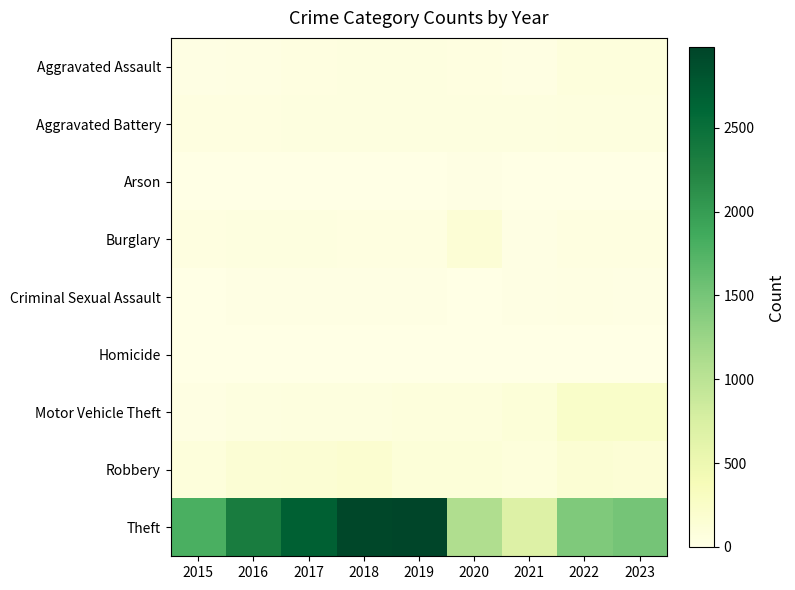

Rank the series at 2017 from lowest to highest value.

Homicide, Arson, Criminal Sexual Assault, Aggravated Assault, Burglary, Aggravated Battery, Motor Vehicle Theft, Robbery, Theft